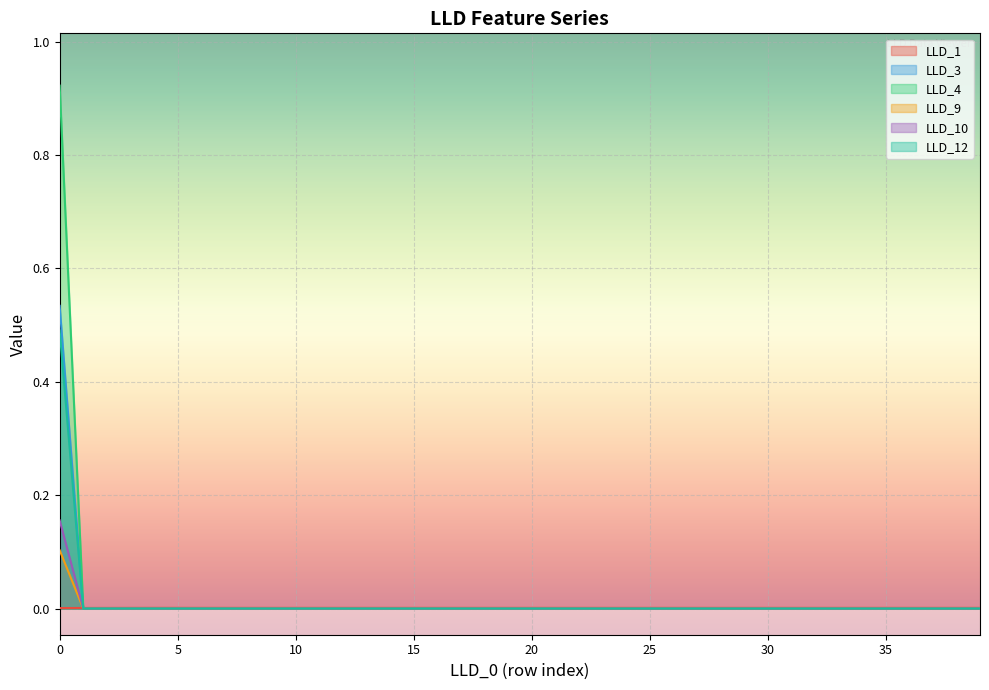

How many data points in LLD_10 are above 0?

1